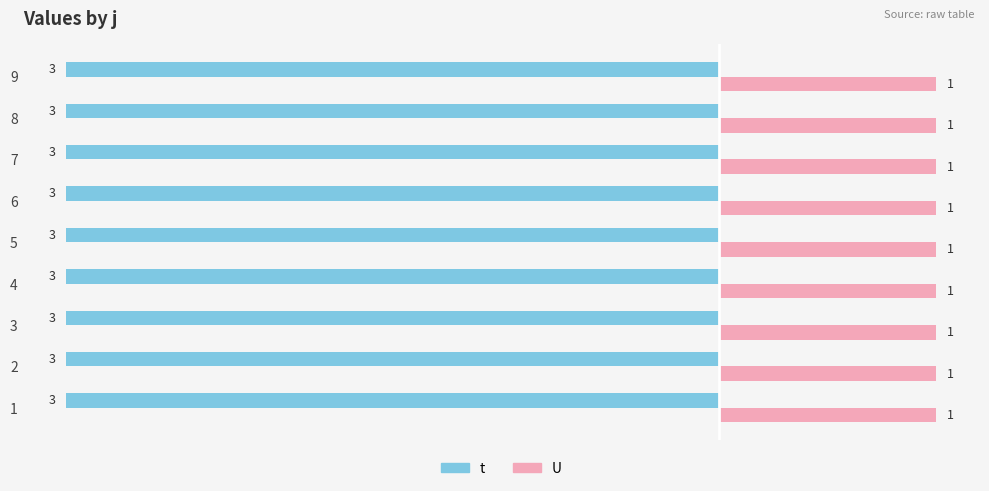

Read the t value at 5.

-3